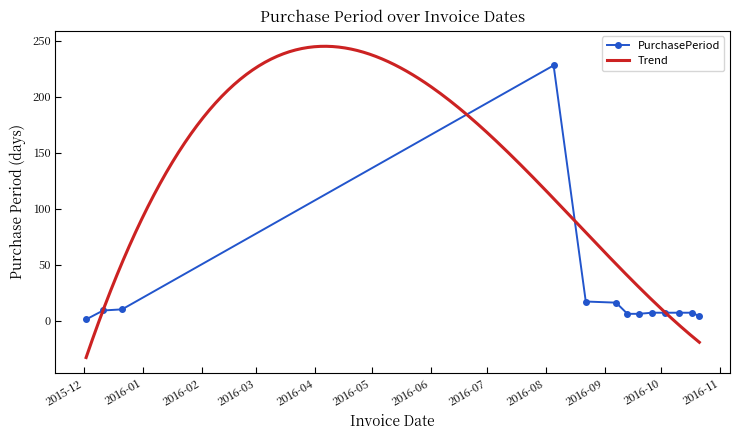

How many interior local peaks (higher than both neighbors) does the data have?

1